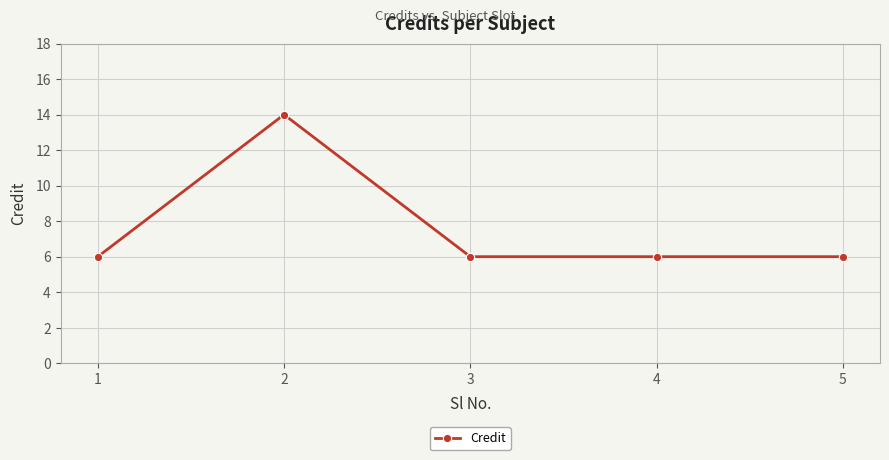

Reading left to right, extract all data points from this chart.

1=6	2=14	3=6	4=6	5=6